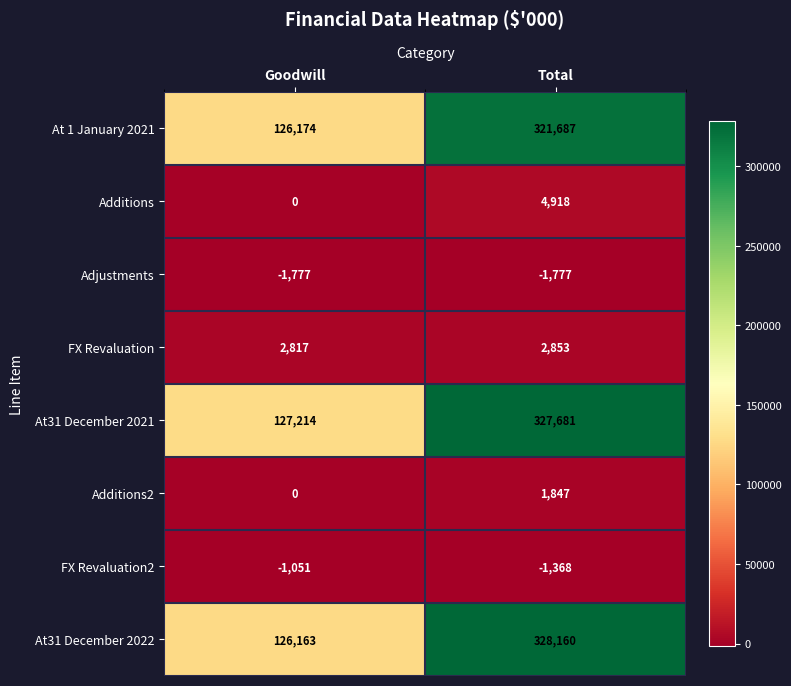

Which series has the widest spread of values?

At31 December 2022